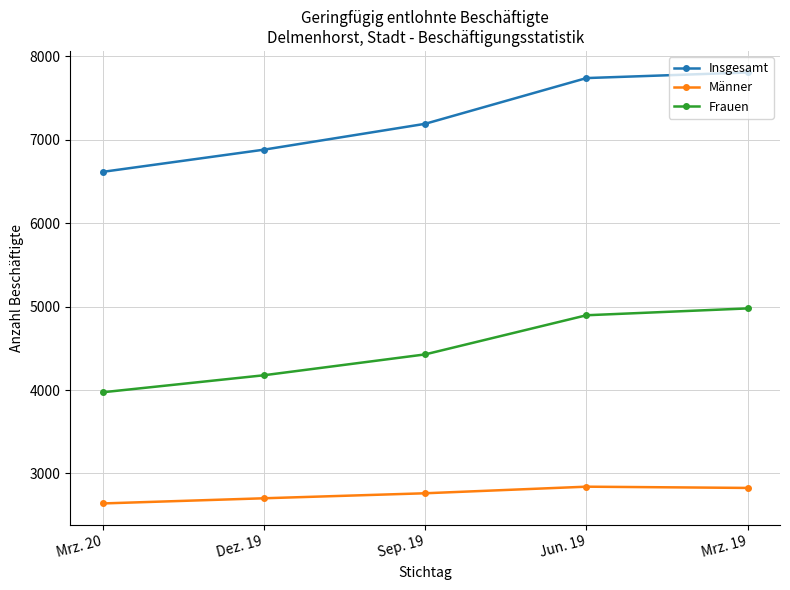

At which label is Männer closest to 2741?

Sep. 19